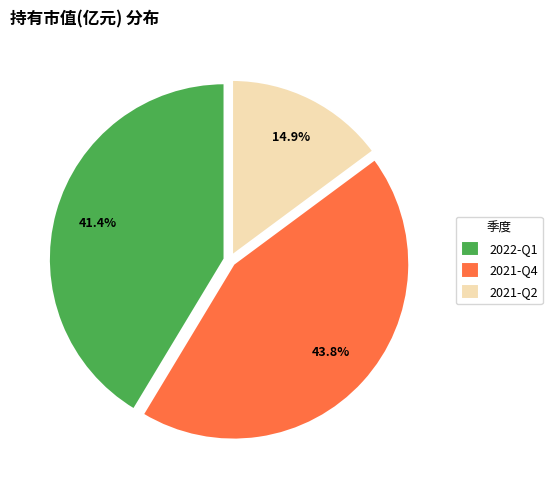

Which category has the biggest portion of the pie?

2021-Q4